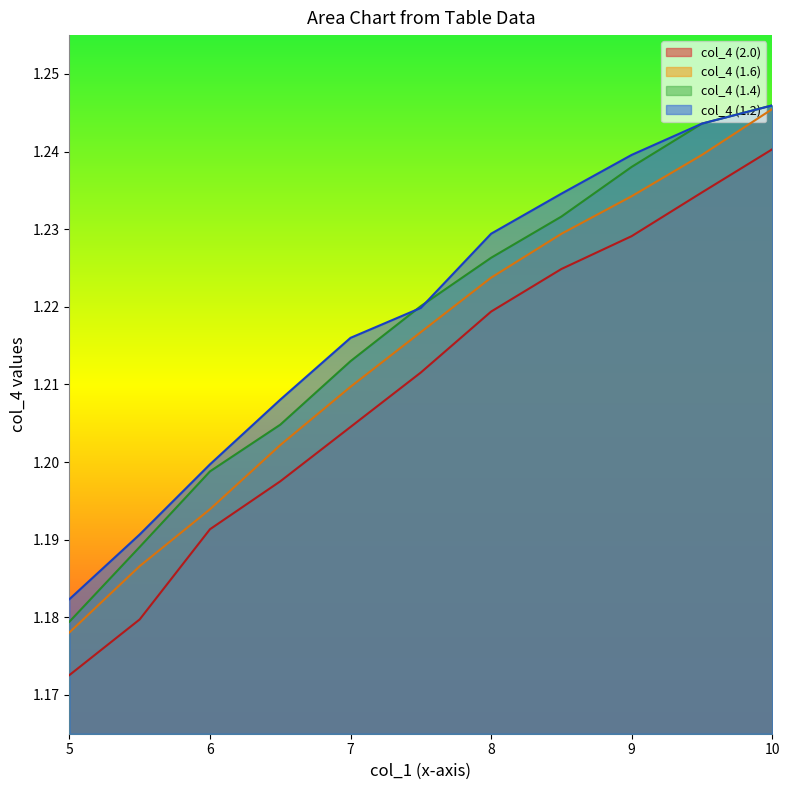

List the series in order of their overall mean, highest first.

col_4 (1.2), col_4 (1.4), col_4 (1.6), col_4 (2.0)